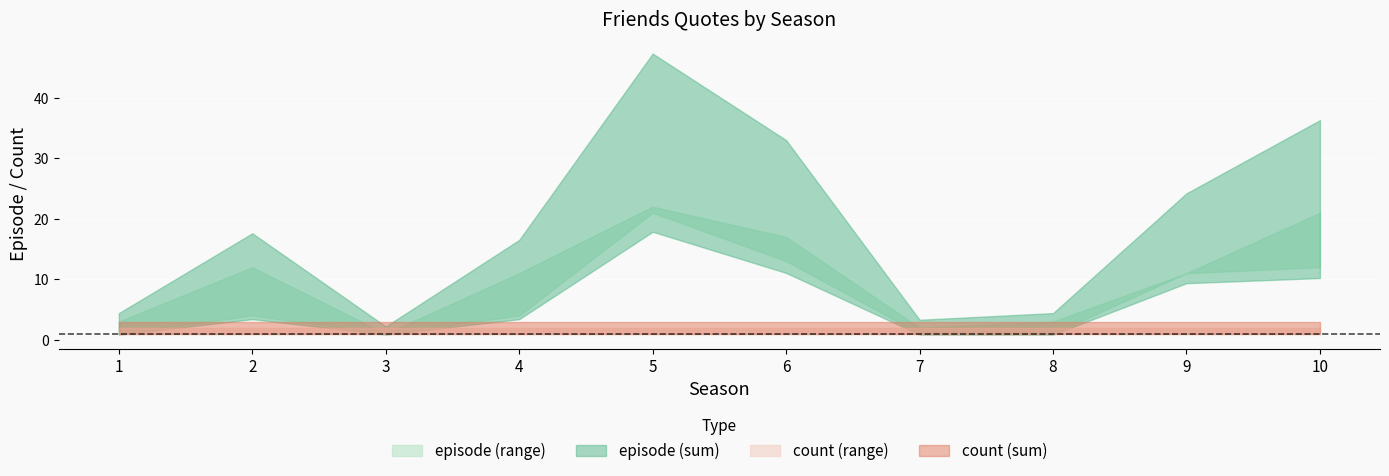

Between 5 and 1, which is larger?

5